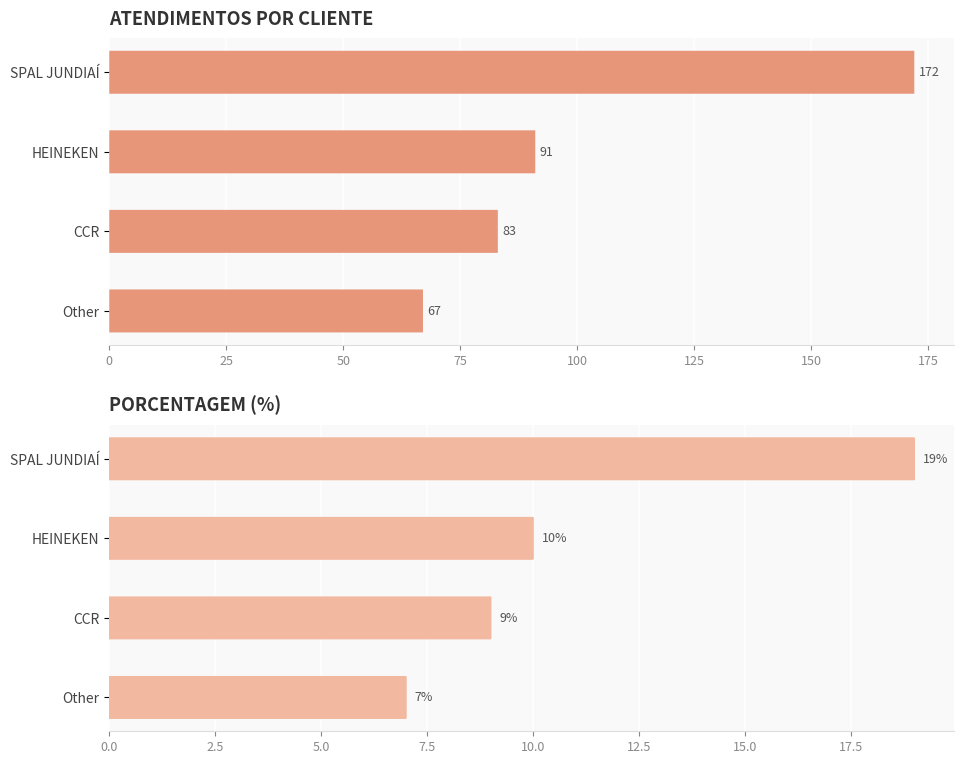

What is the value of the porcentagem bar at the 1st from the left?

19